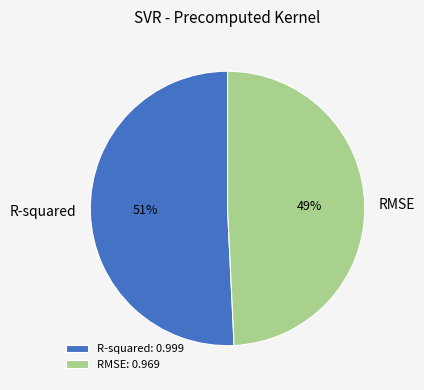

What is the smallest slice in the pie chart?

RMSE